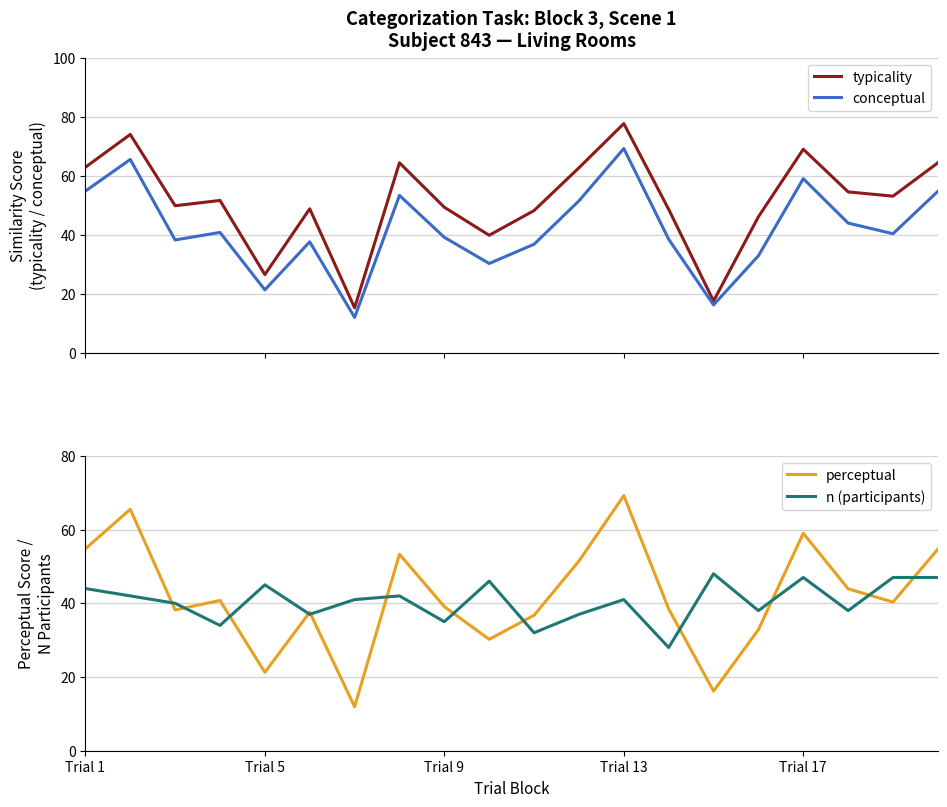

In typicality, how many points are lower than both neighbors (excluding endpoints)?

6